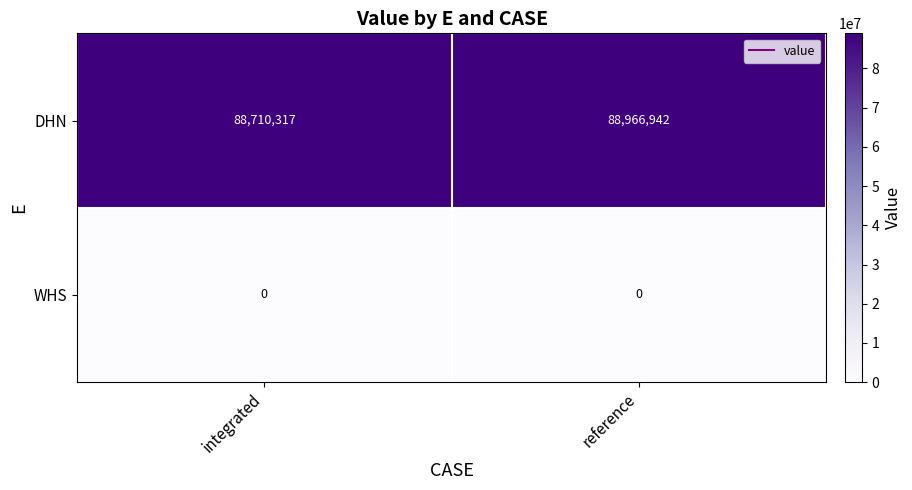

Which series has the largest total across all categories?

DHN